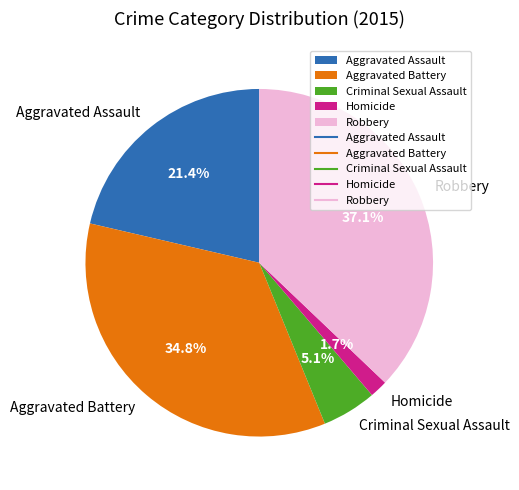

Does any single category account for the majority?

No